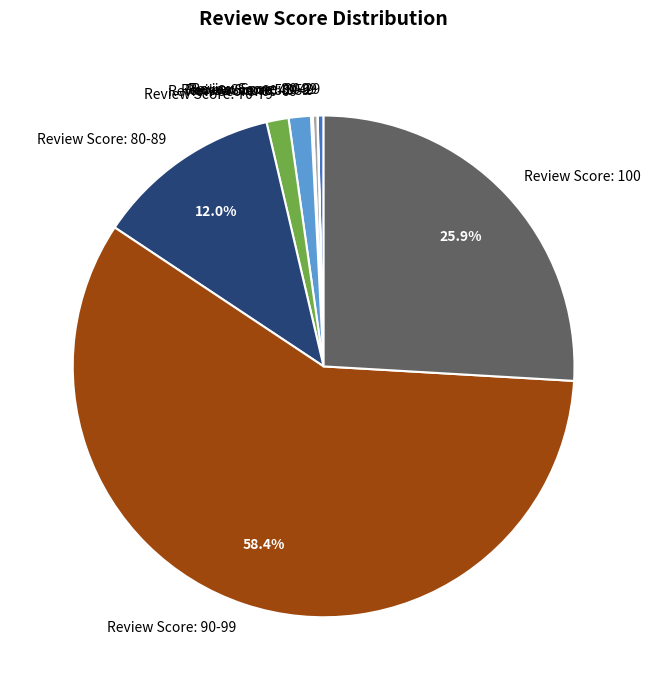

Is it true that Review Score: 80-89 is 4% of the pie?

False